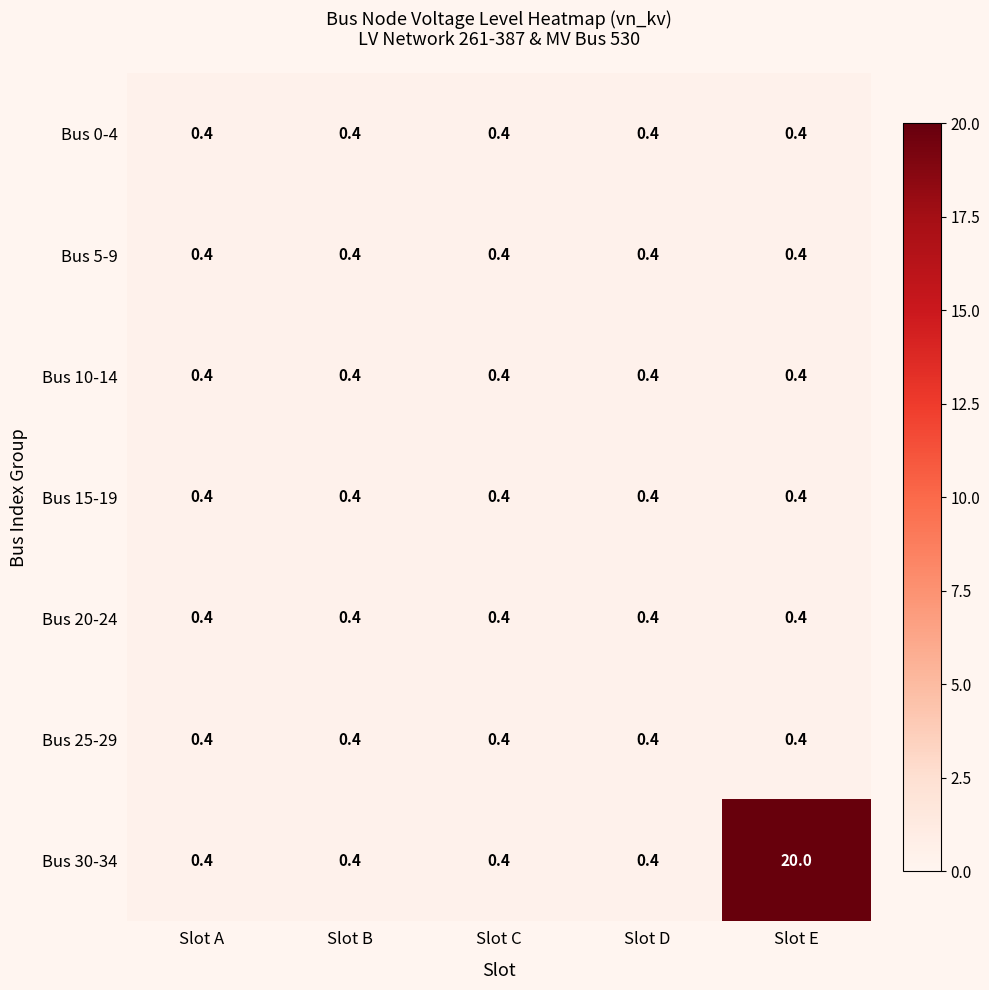

What is the spread (max minus min) of values at Slot E?

19.6